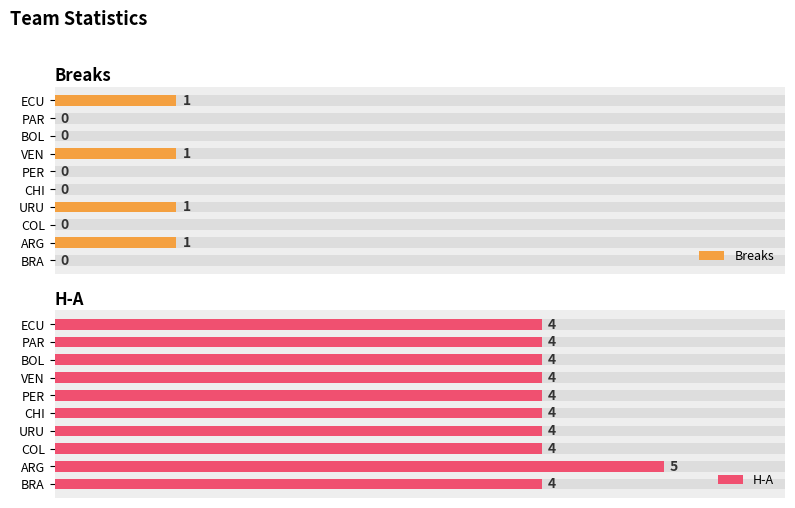

How many values in the Breaks series exceed 0?

4